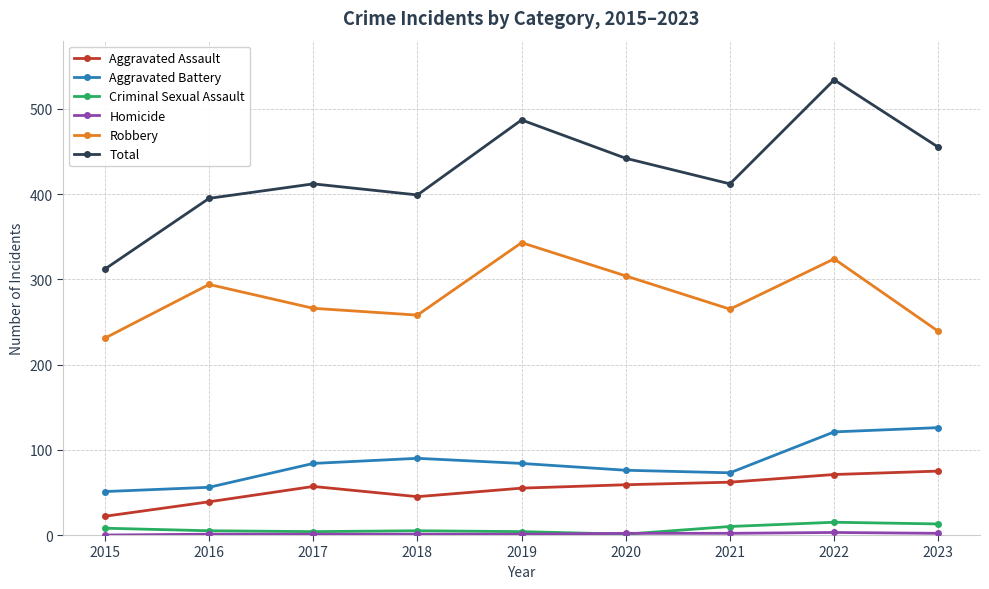

What is the lowest value of the Criminal Sexual Assault series?

1